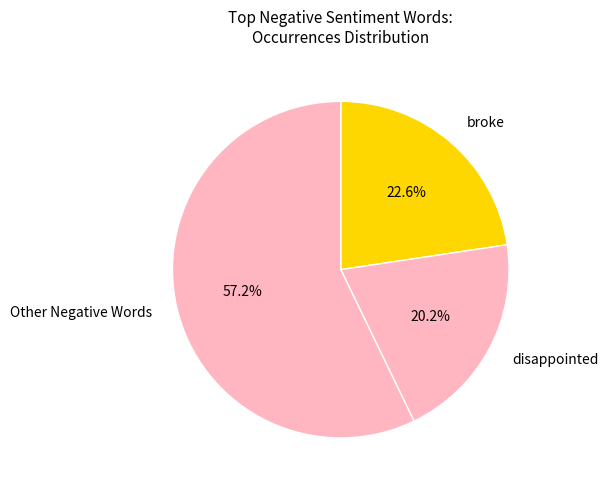

Which has a higher value, Other Negative Words or broke?

Other Negative Words